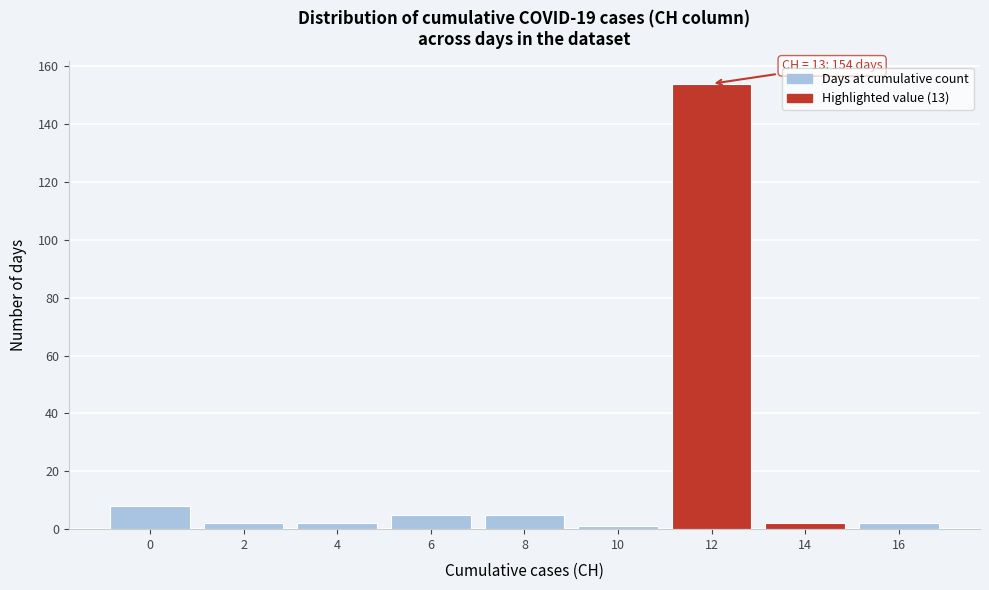

Reading left to right, transcribe all the data shown in this chart.

0=8	2=2	4=2	6=5	8=5	10=1	12=154	14=2	16=2